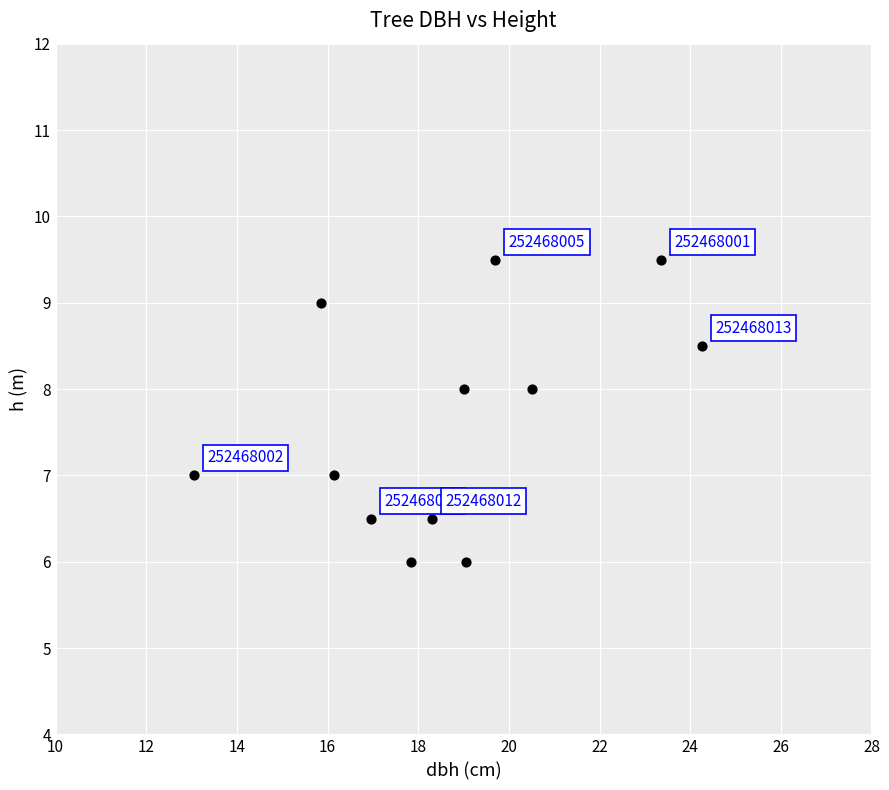

What Y value in the scatter plot is closest to 7?

7.0